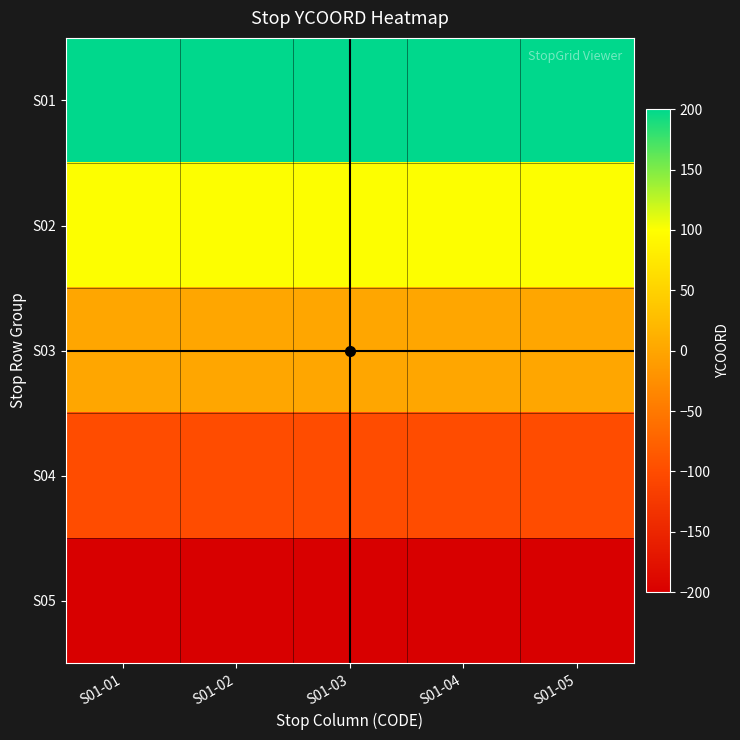

Reading right to left, what are all the values shown in this chart?

S01: S01-05=200	S01-04=200	S01-03=200	S01-02=200	S01-01=200
S02: S01-05=100	S01-04=100	S01-03=100	S01-02=100	S01-01=100
S03: S01-05=0	S01-04=0	S01-03=0	S01-02=0	S01-01=0
S04: S01-05=-100	S01-04=-100	S01-03=-100	S01-02=-100	S01-01=-100
S05: S01-05=-200	S01-04=-200	S01-03=-200	S01-02=-200	S01-01=-200